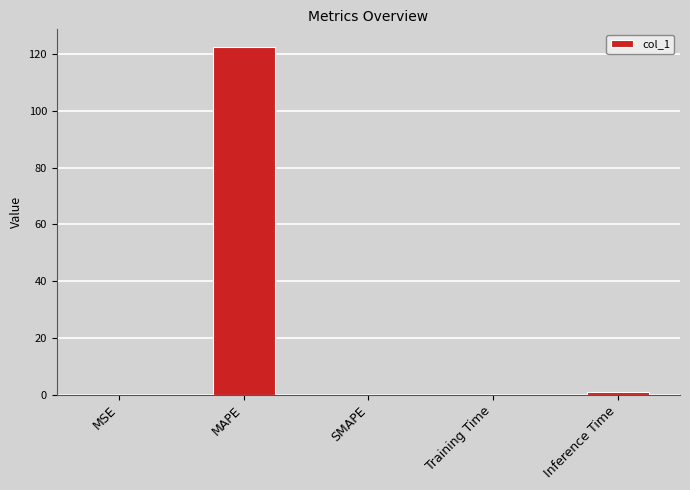

What value does the data have at MAPE?

122.5